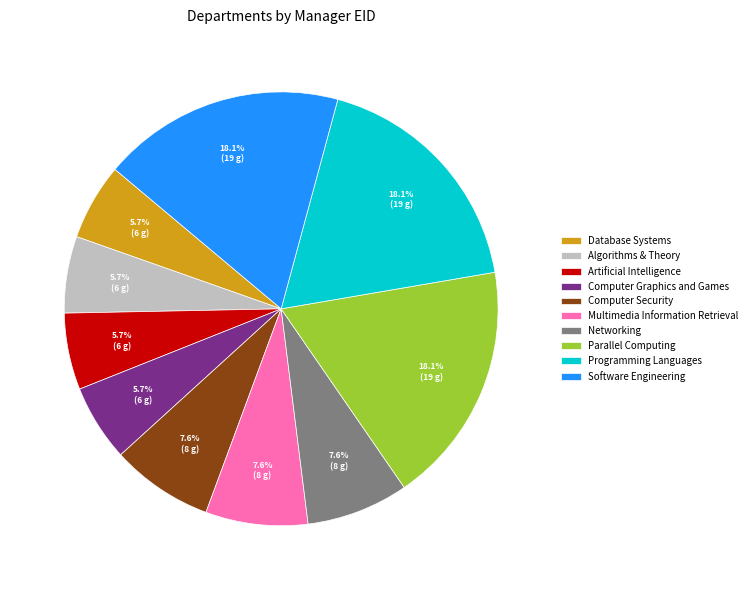

What is the ratio of the value at Multimedia Information Retrieval to the value at Software Engineering?

0.4